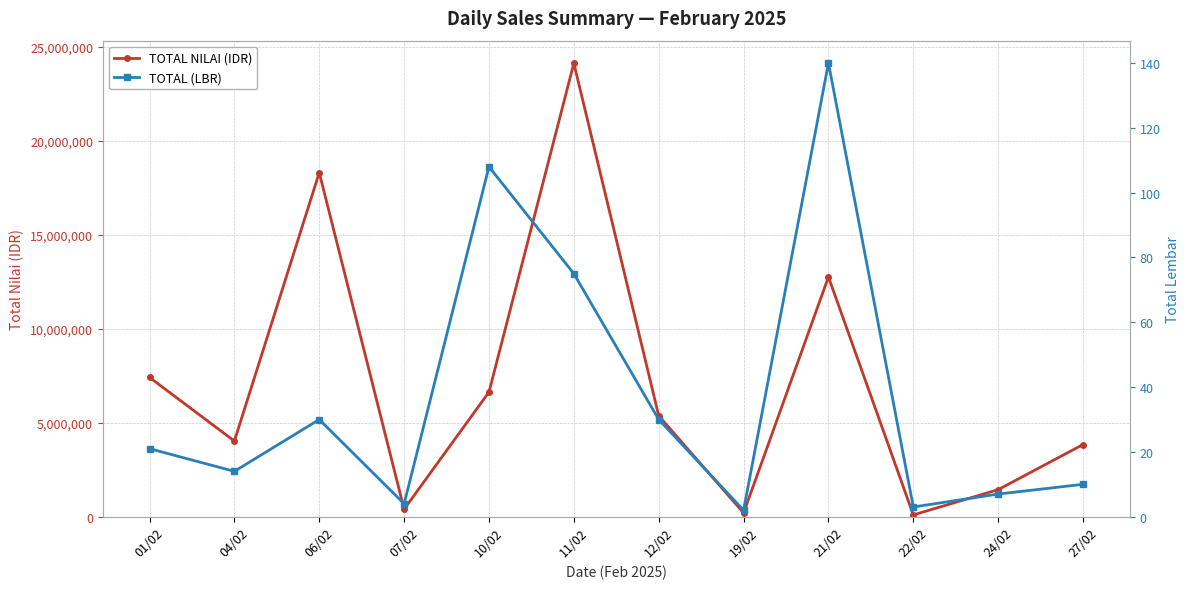

What is the average value of the TOTAL NILAI (IDR) series?

7047833